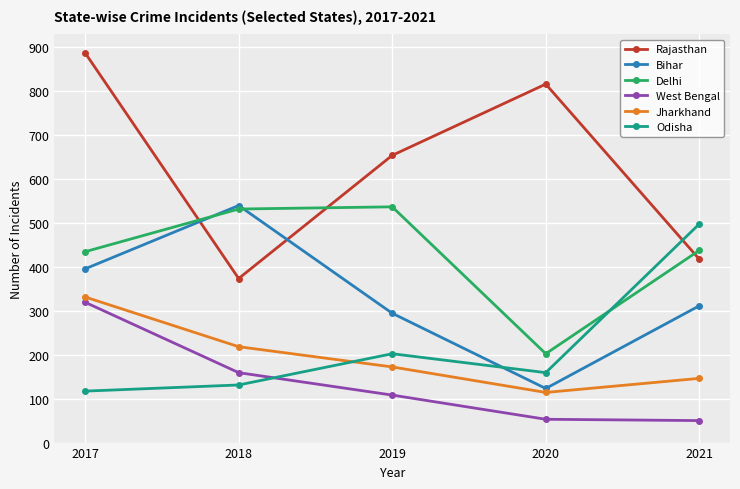

What is the total value across all series at 2020?

1466